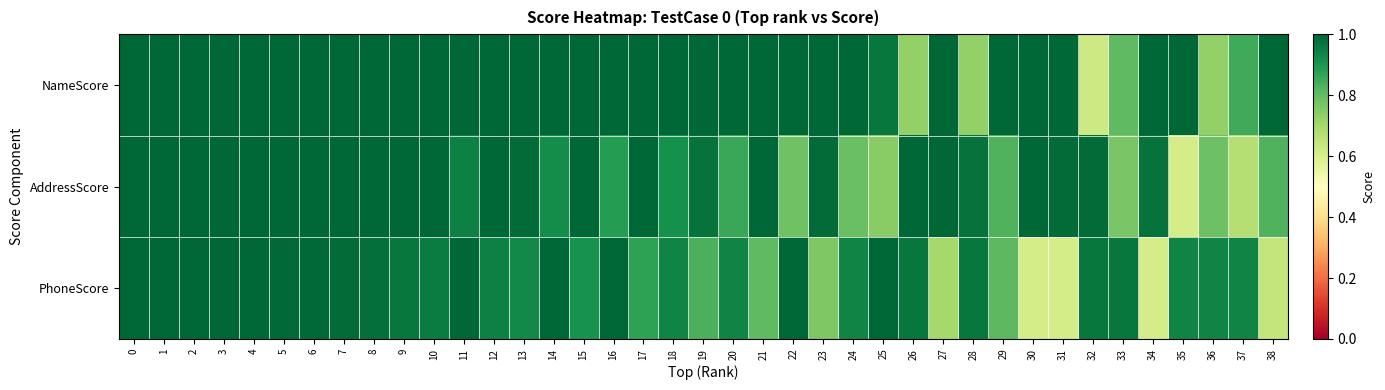

List the series in order of their overall mean, highest first.

NameScore, AddressScore, PhoneScore